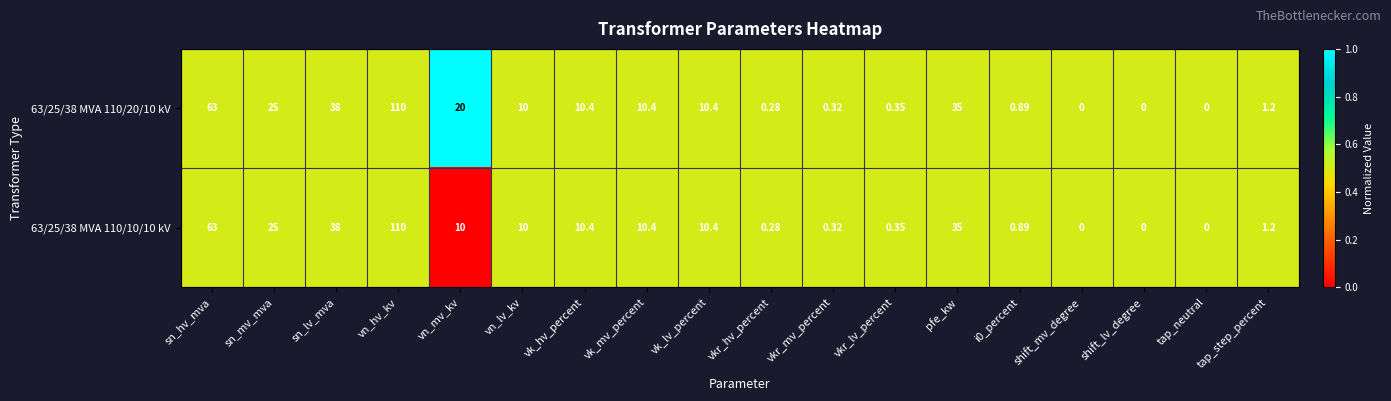

Where does the 63/25/38 MVA 110/10/10 kV series first go above 10?

sn_hv_mva